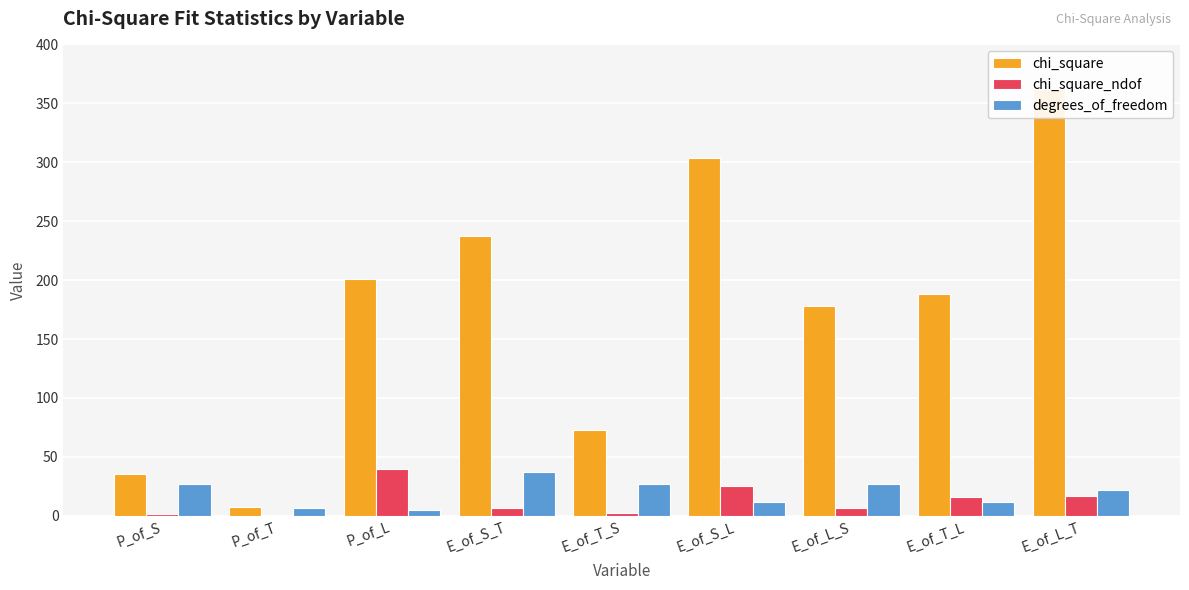

Reading left to right, transcribe all the data shown in this chart.

chi_square: 35.6	7.5	200.8	237.4	72.4	303.4	178.0	188.4	362.0
chi_square_ndof: 1.3	1.1	40.2	6.4	2.7	25.3	6.6	15.7	16.5
degrees_of_freedom: 27.0	7.0	5.0	37.0	27.0	12.0	27.0	12.0	22.0